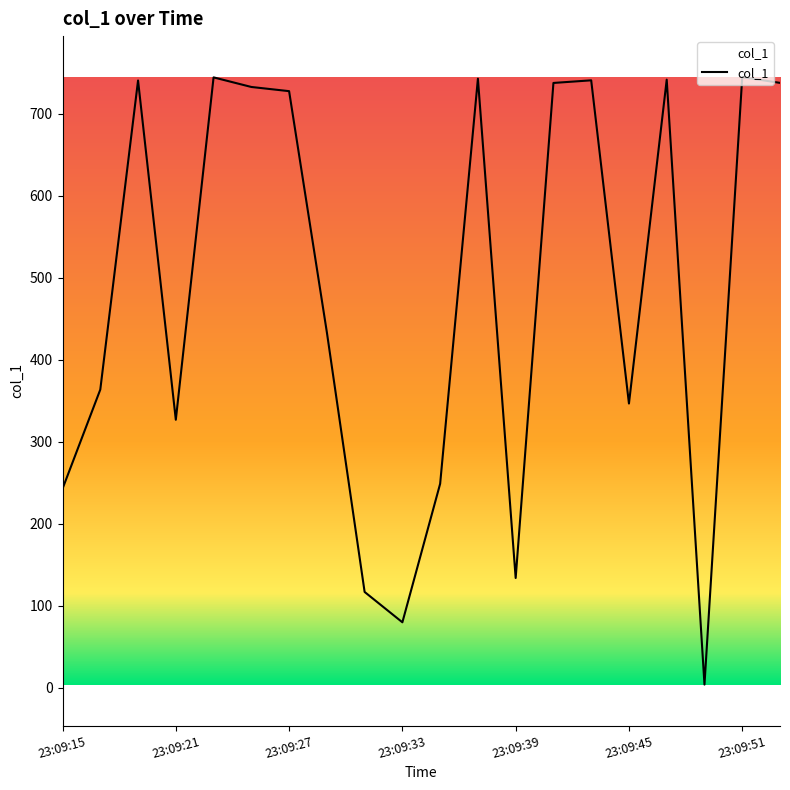

What is the difference between the maximum and minimum values?

740.5